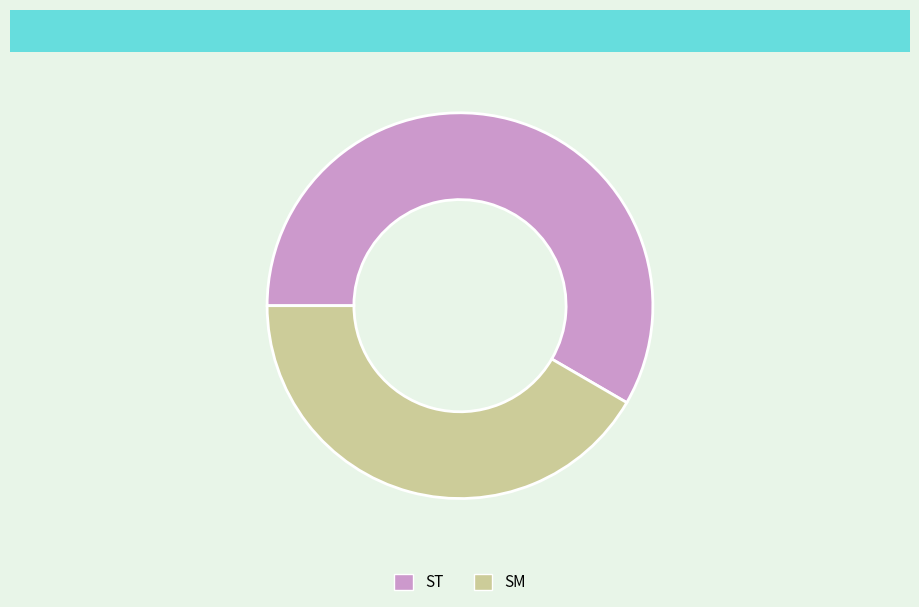

Do SM and ST together represent more than half of the pie?

Yes